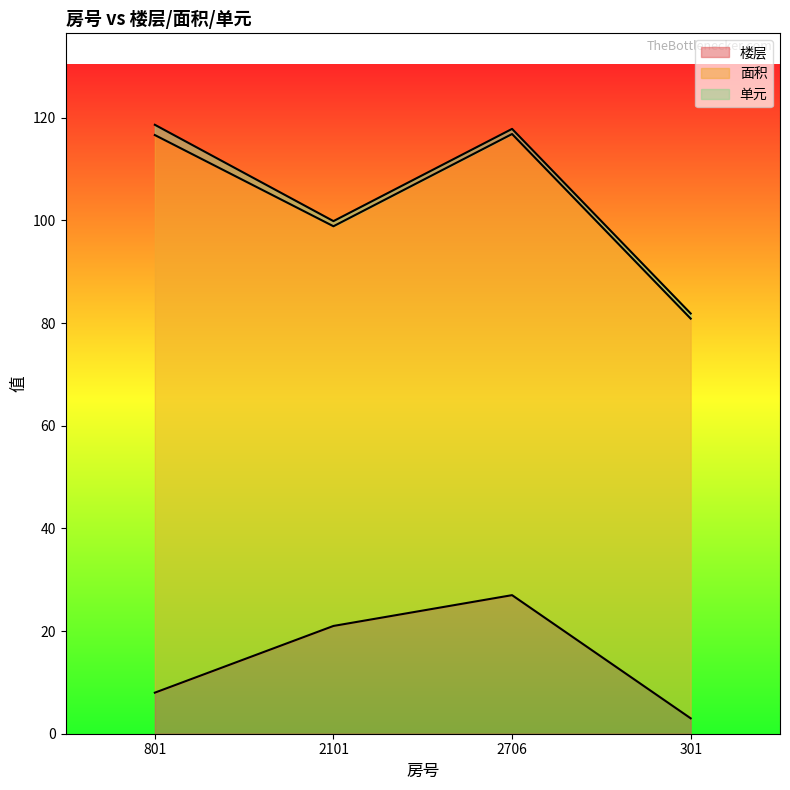

At 2706, list the series in order from smallest to largest.

单元, 楼层, 面积